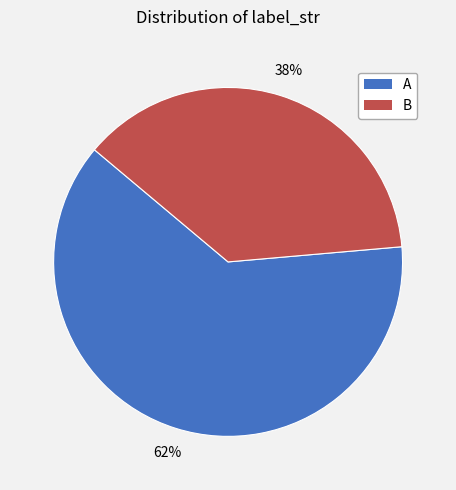

To the nearest percent, what is the combined percentage of A and B?

100%